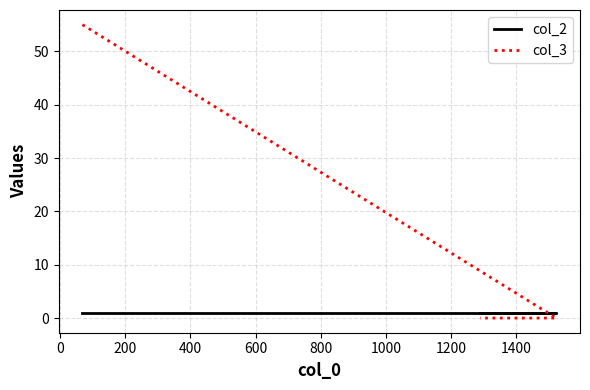

Which series has the largest total across all categories?

col_3